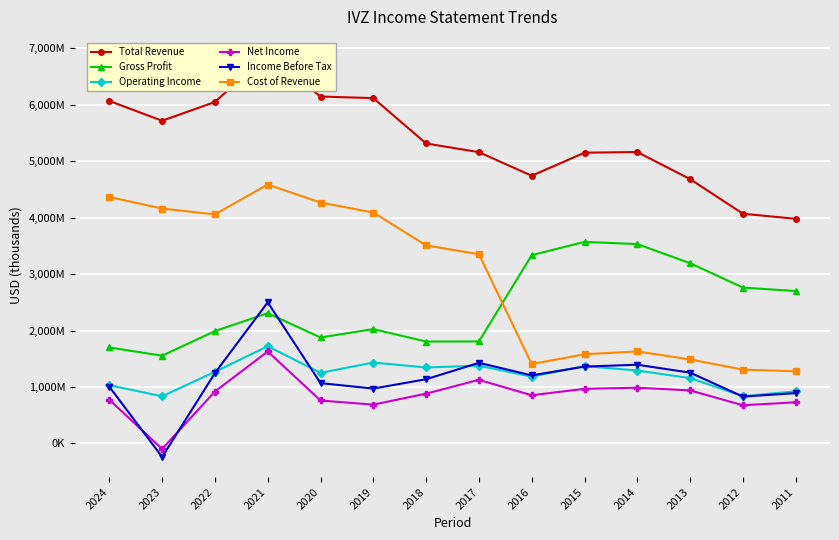

Which series changed the most between 2021 and 2020?

Income Before Tax